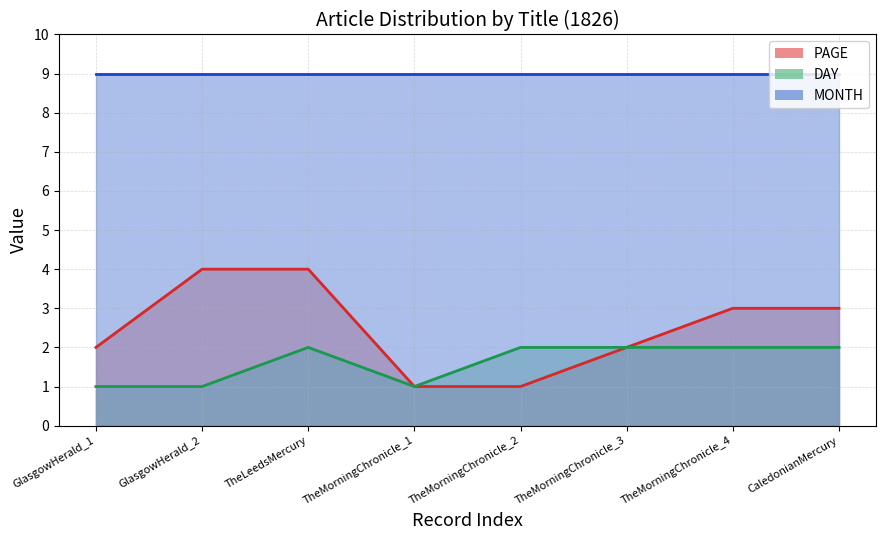

Is it true that DAY equals 0 at TheMorningChronicle_1?

False